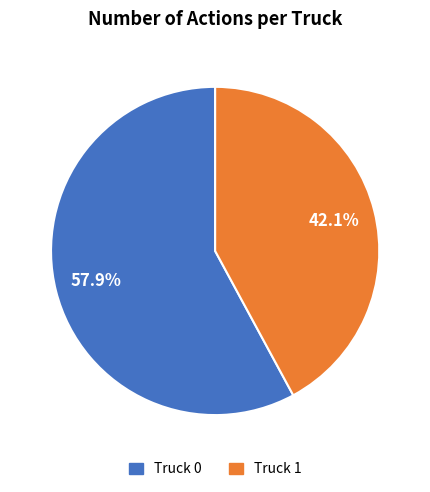

Is the sum of Truck 1 and Truck 0 greater than half?

Yes